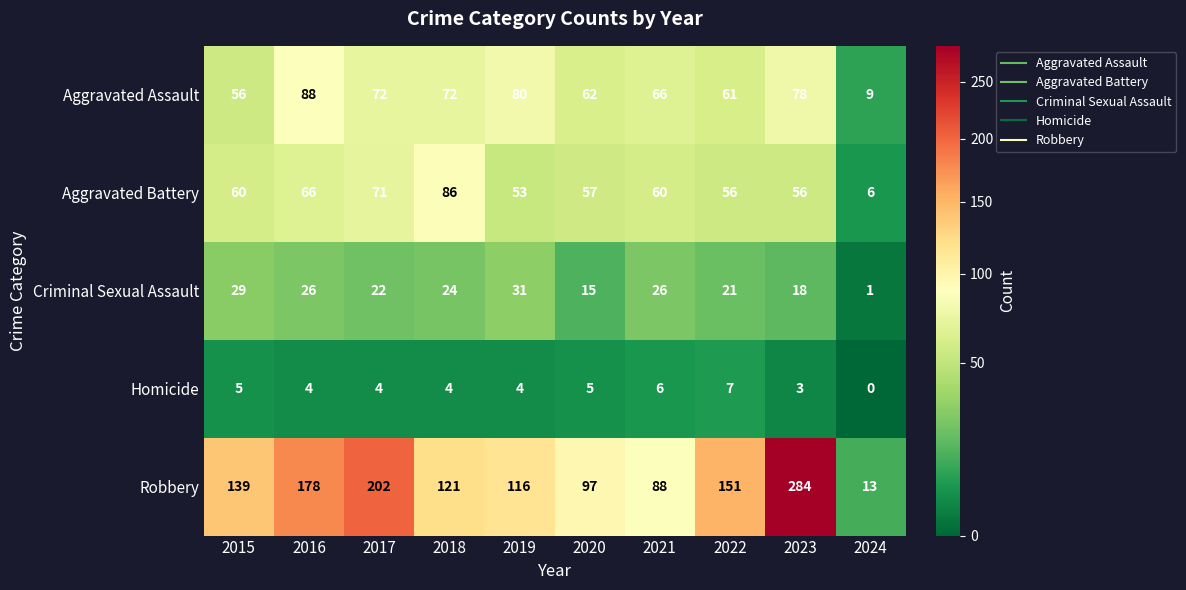

Which series changed the most between 2015 and 2016?

Robbery